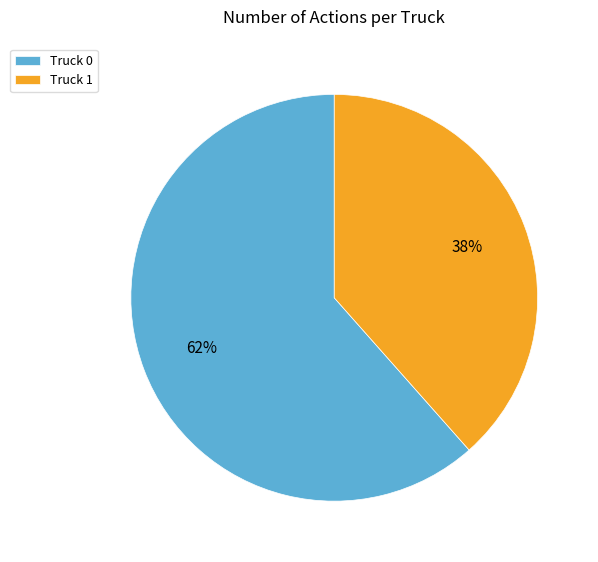

Is there a majority slice in this chart?

Yes